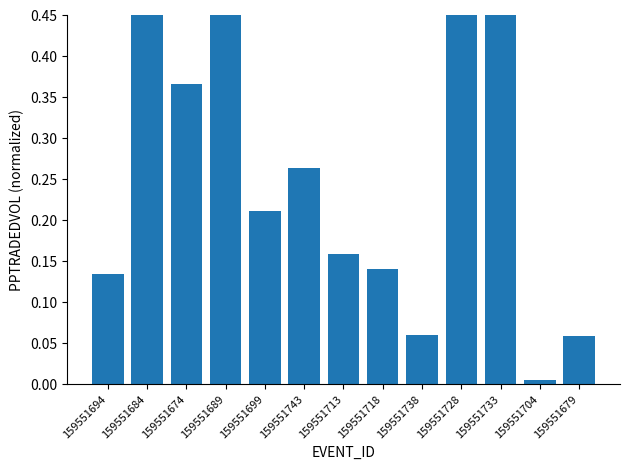

What is the average value?

0.4